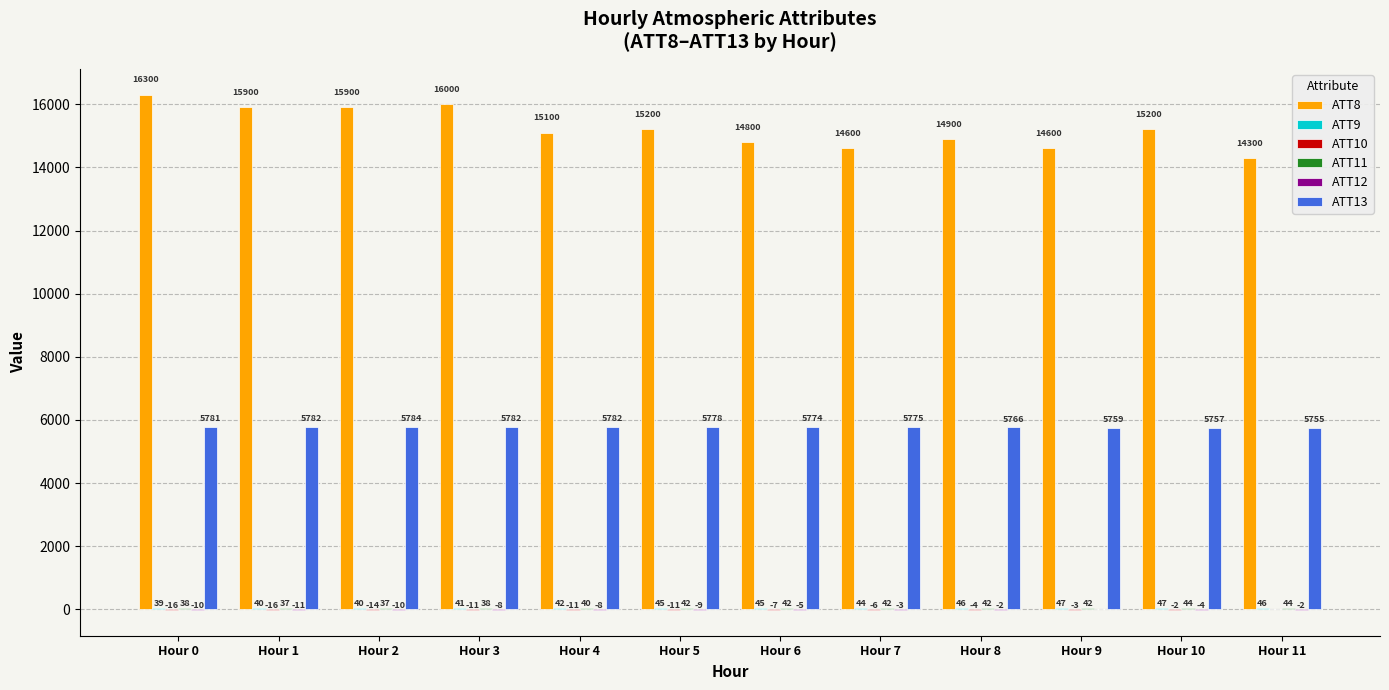

Which series has the largest total across all categories?

ATT8